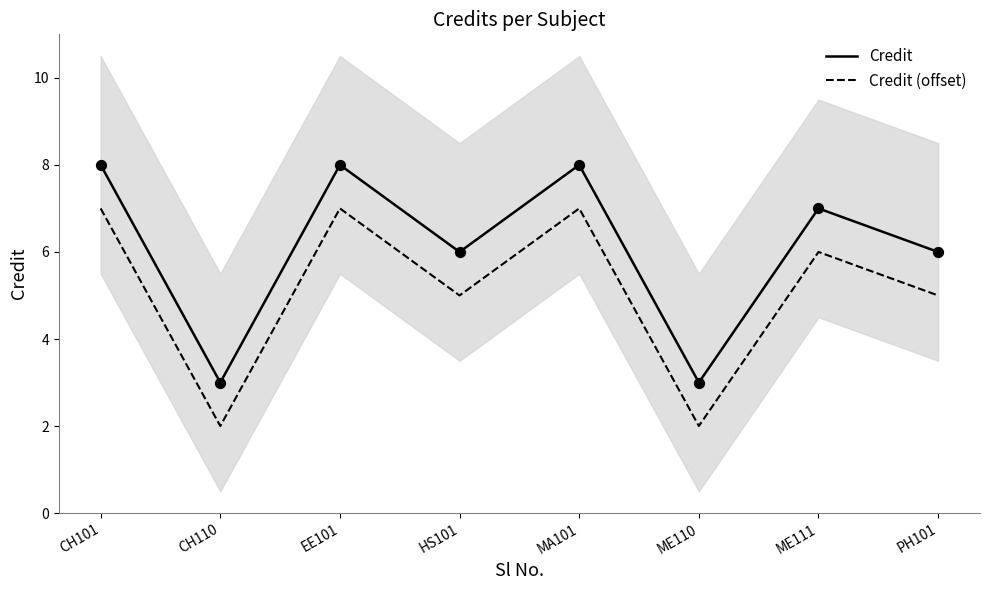

At how many categories does at least one series exceed 2?

8